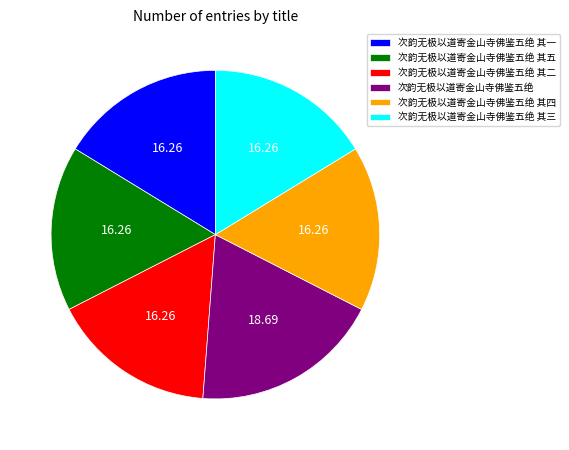

The 次韵无极以道寄金山寺佛鉴五绝 其五 slice represents 8% of the pie. True or false?

False